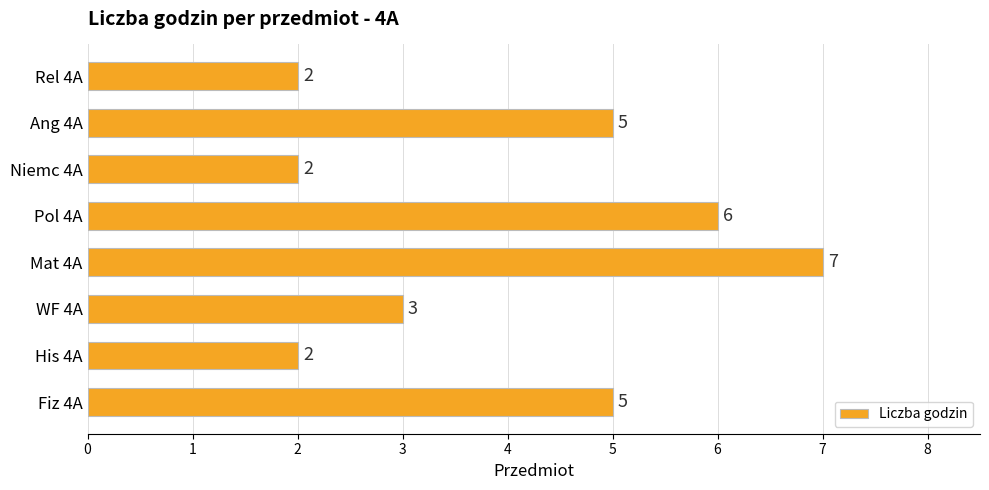

What is the difference between the maximum and second lowest values?

5